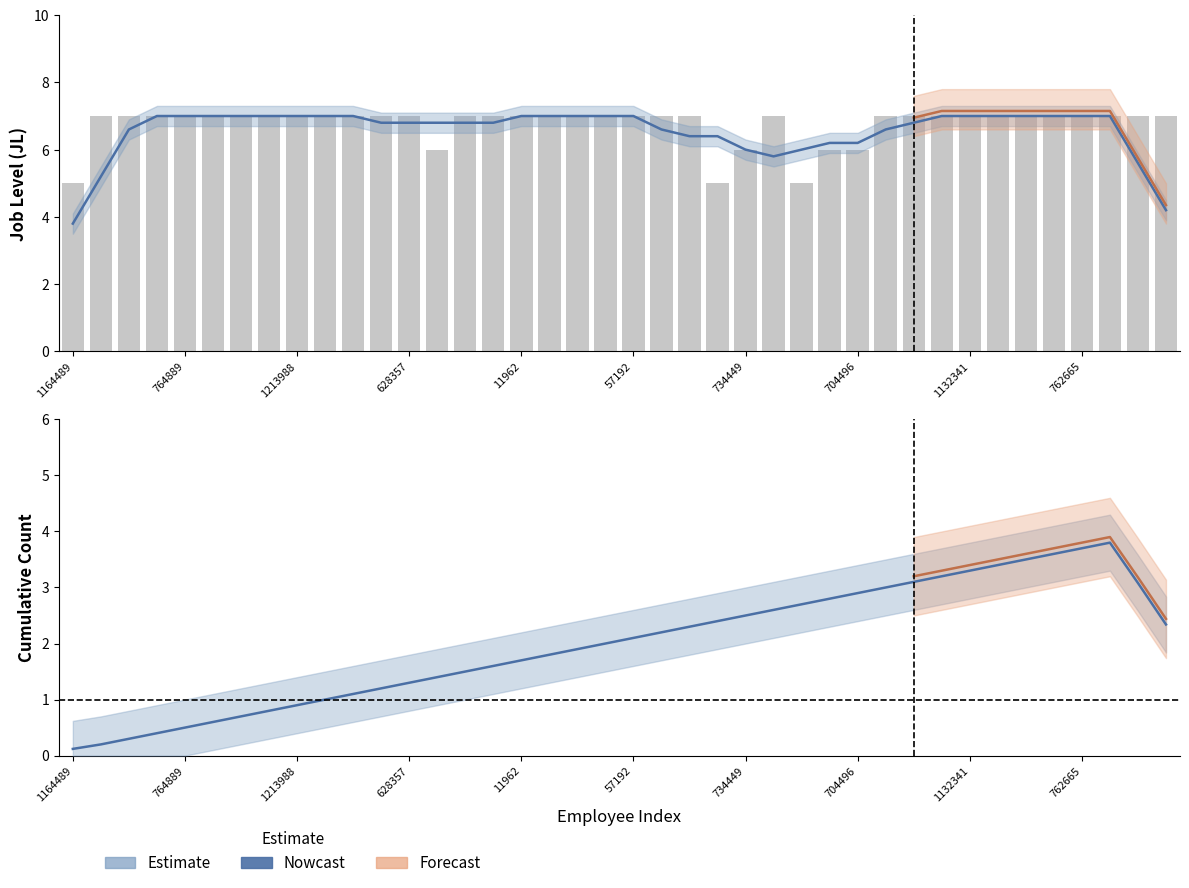

What is the difference between the maximum and minimum values?

2